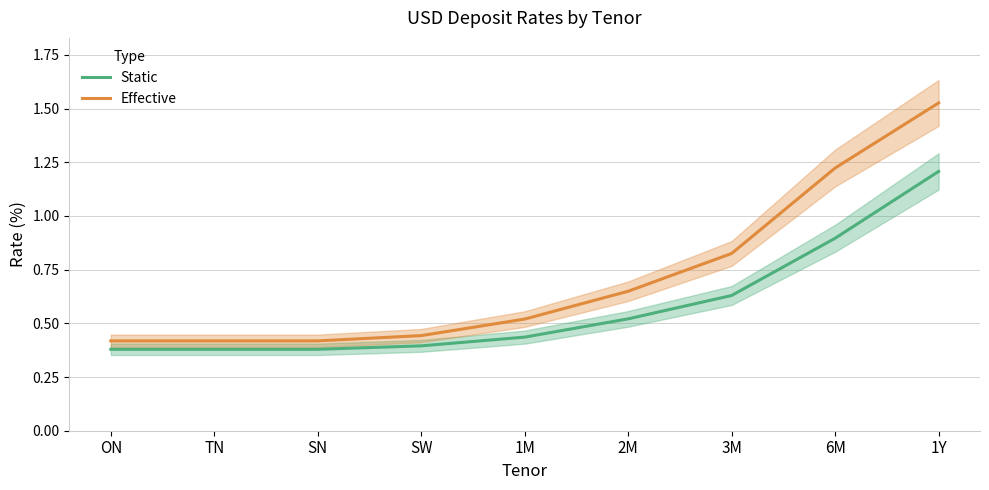

What is the total value across all series at 1Y?

2.7